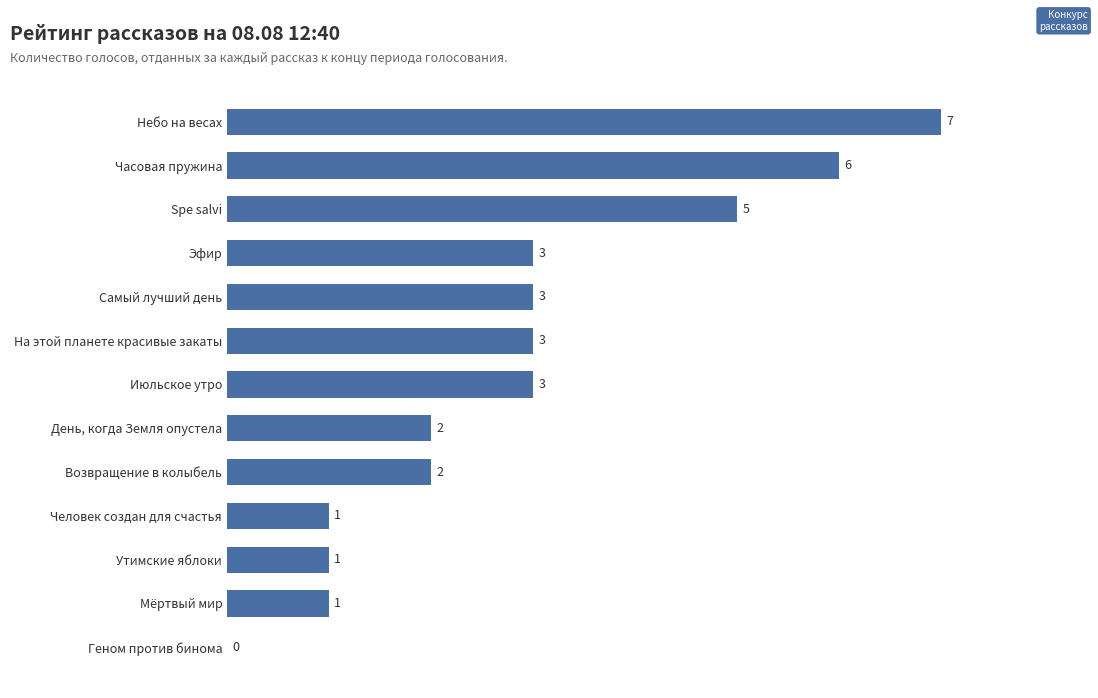

What is the sum of the values at Мёртвый мир and Эфир?

4